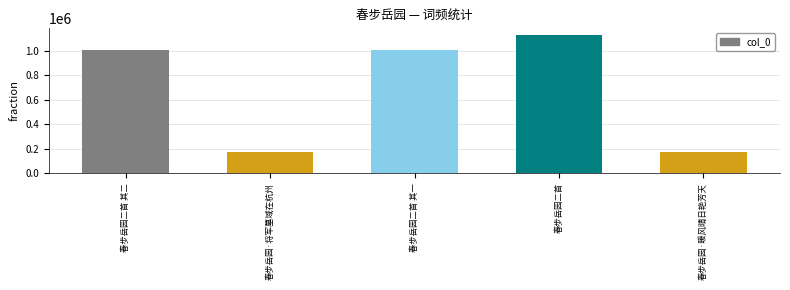

What is the label of the 1st bar from the right?

春步岳园·暖风晴日艳芳天